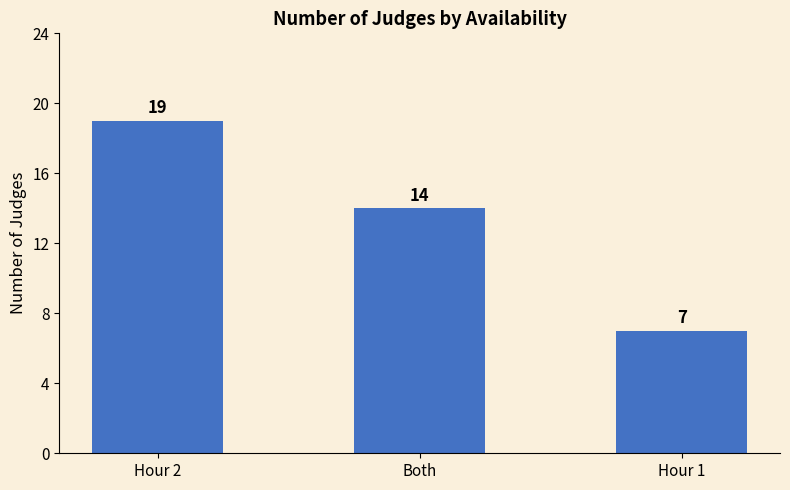

How many values are below 14?

1